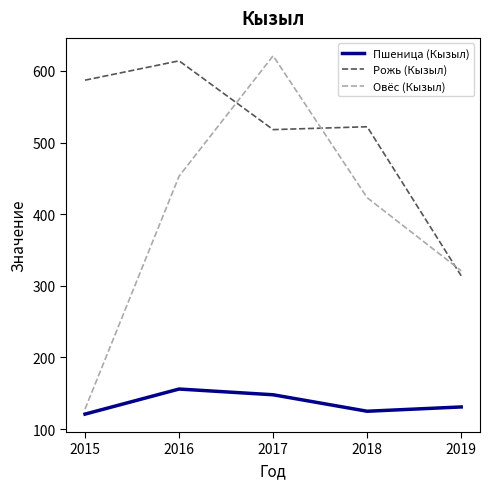

The value of Овёс (Кызыл) at 2018 is 92. True or false?

False